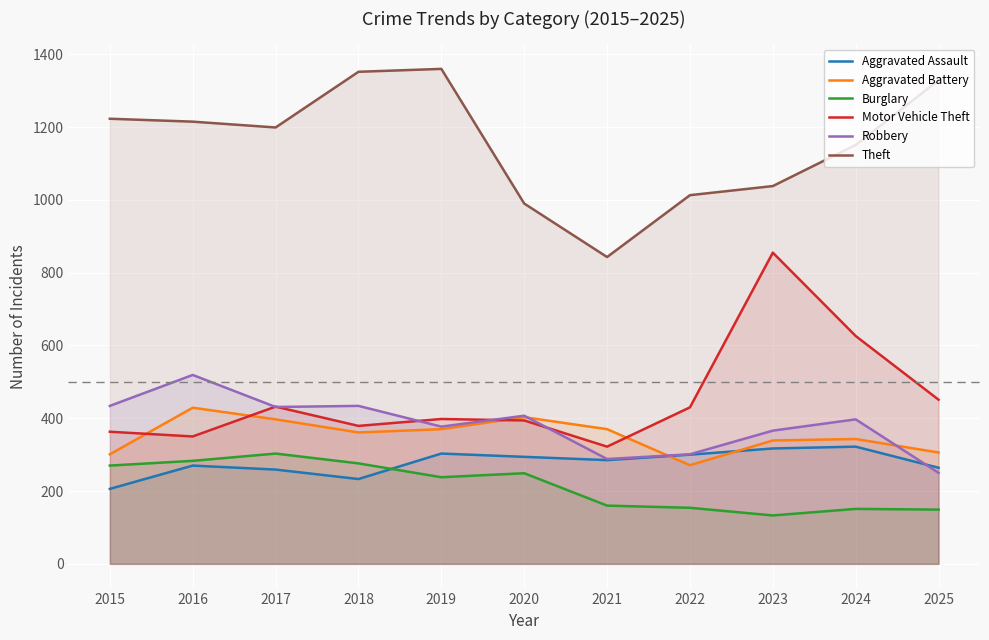

Is it true that Robbery equals 301 at 2022?

True